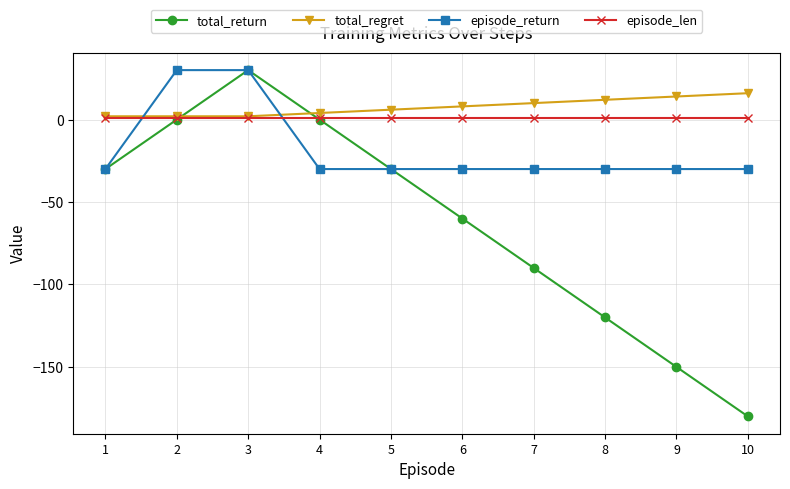

Which series has the widest spread of values?

total_return